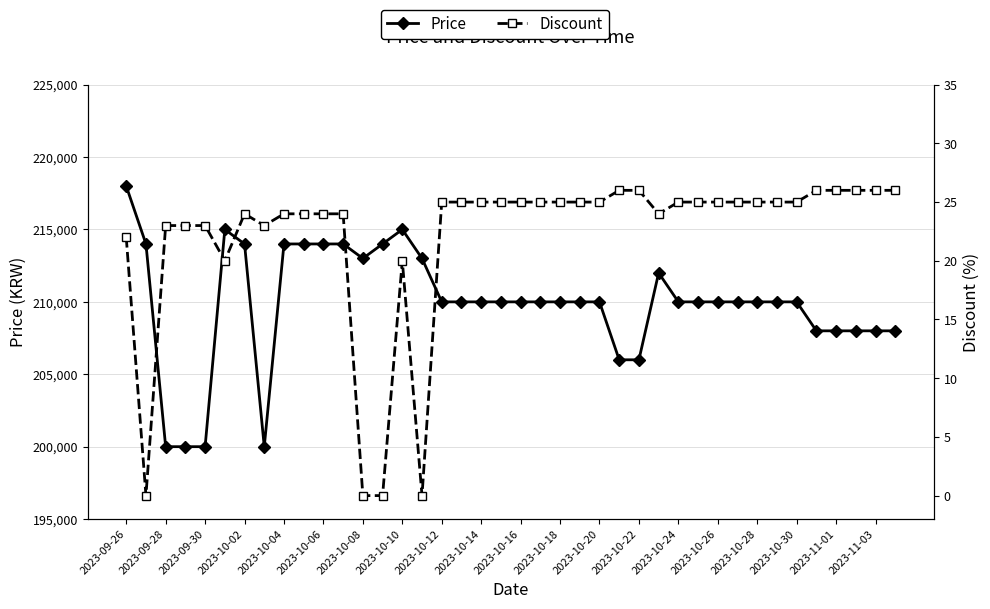

The Discount series shows 6 at 25. True or false?

False